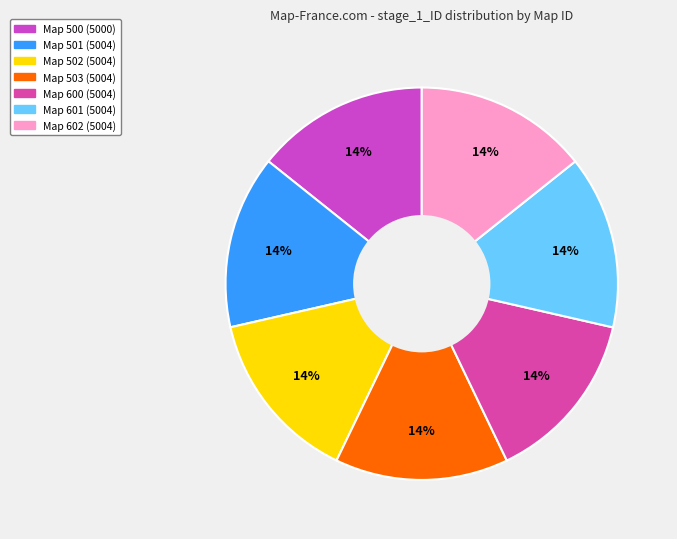

Rank the categories by value from lowest to highest.

500, 501, 502, 503, 600, 601, 602